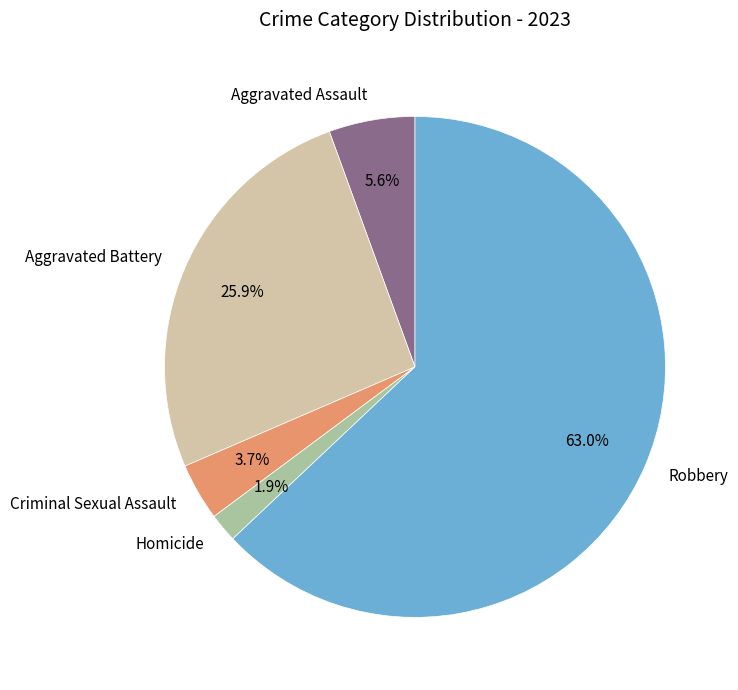

True or false: Criminal Sexual Assault accounts for 4% of the total.

True